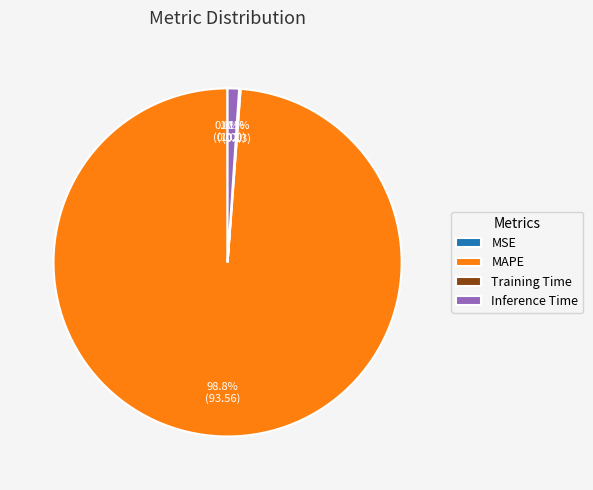

What percentage is NOT represented by Inference Time?

98.9%